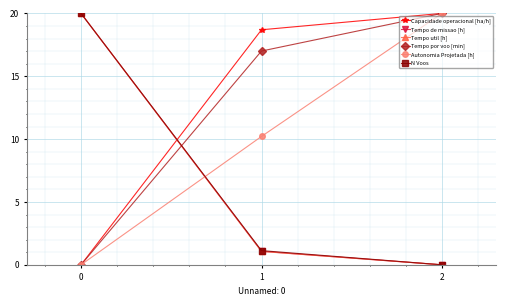

Reading left to right, transcribe all the data shown in this chart.

Capacidade operacional [ha/h]: 0=0.0	1=18.7	2=20.0
Tempo de missao [h]: 0=20.0	1=1.1	2=0.0
Tempo util [h]: 0=20.0	1=1.1	2=0.0
Tempo por voo [min]: 0=0.0	1=17.0	2=20.0
Autonomia Projetada [h]: 0=0.0	1=10.2	2=20.0
N Voos: 0=20.0	1=1.1	2=0.0